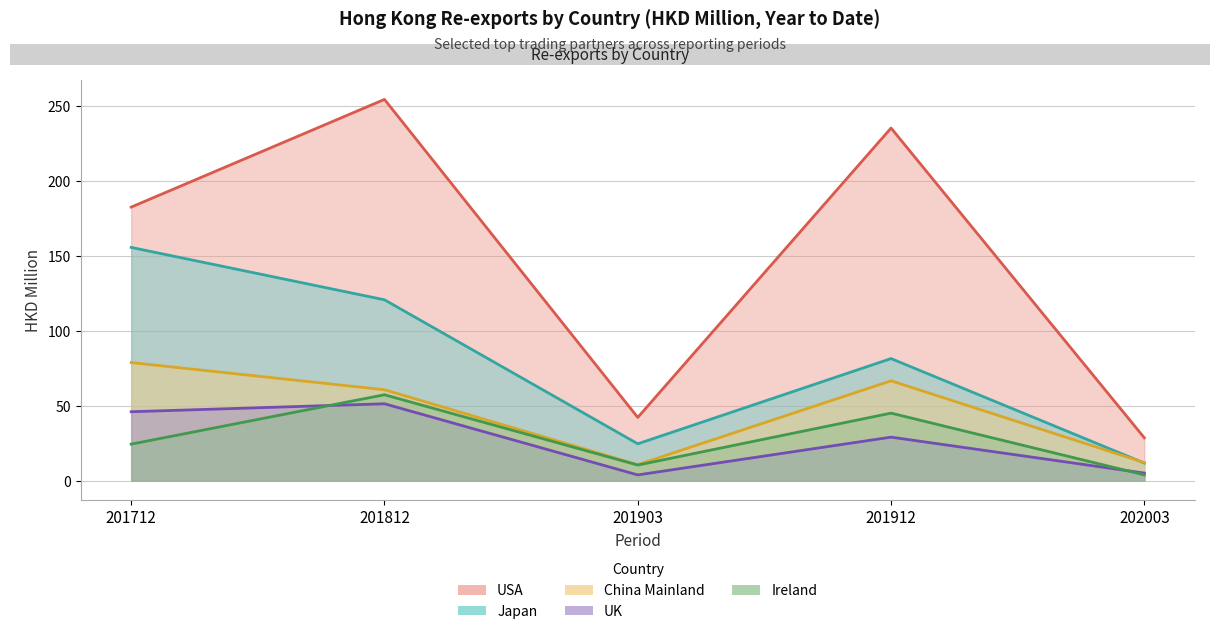

What is the total value across all series at 201903?

91.8